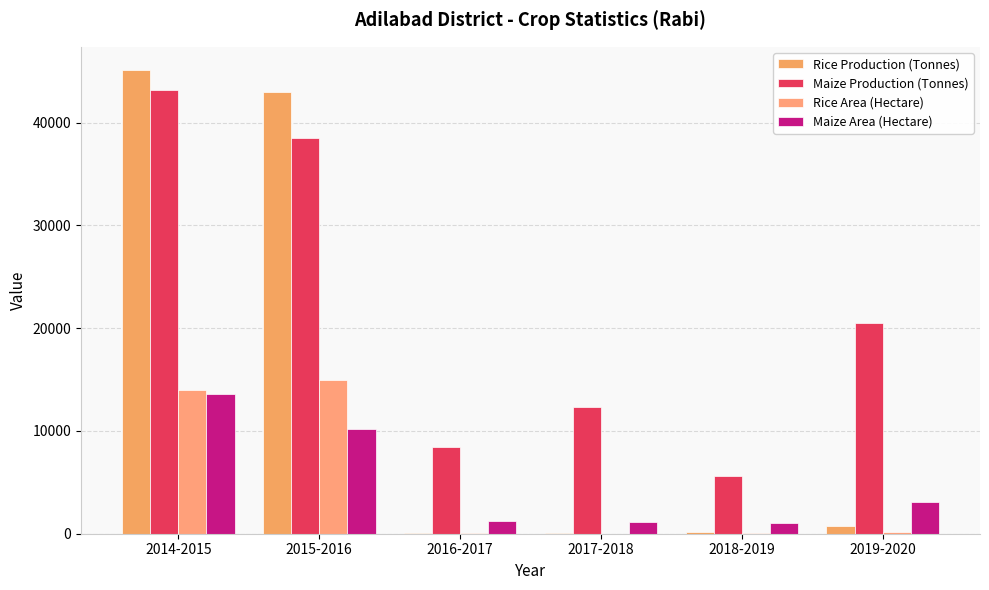

Are the bars grouped side by side (vs. stacked)?

Yes